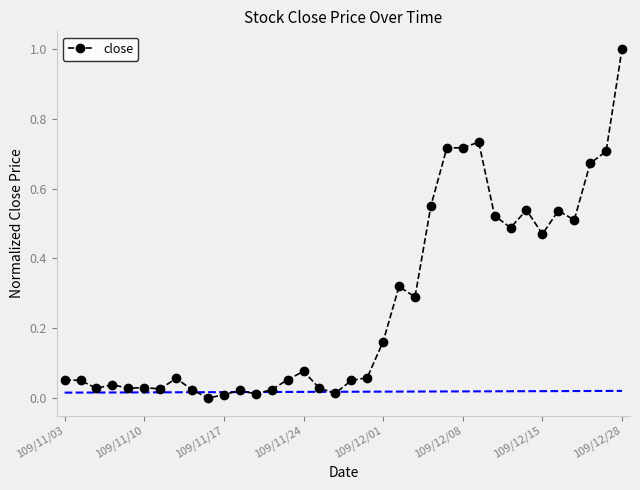

True or false: the data has more than 0 interior local peaks.

True